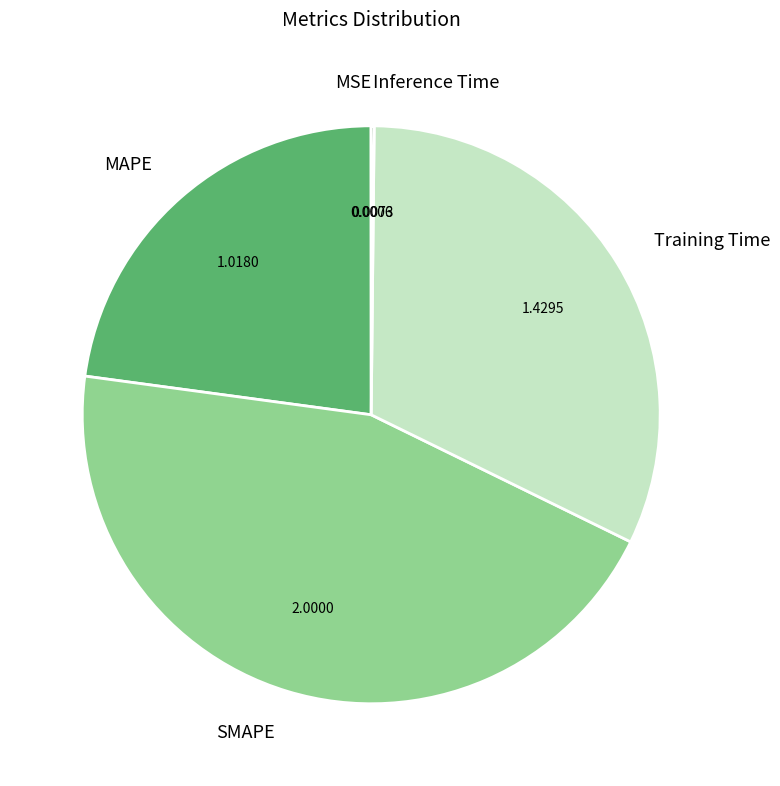

Which slice is the largest?

SMAPE